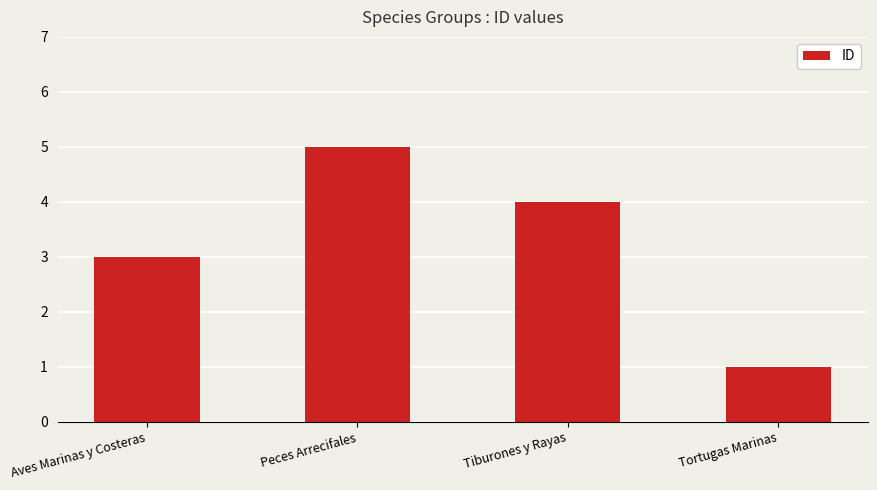

List the labels in order of value, smallest first.

Tortugas Marinas, Aves Marinas y Costeras, Tiburones y Rayas, Peces Arrecifales